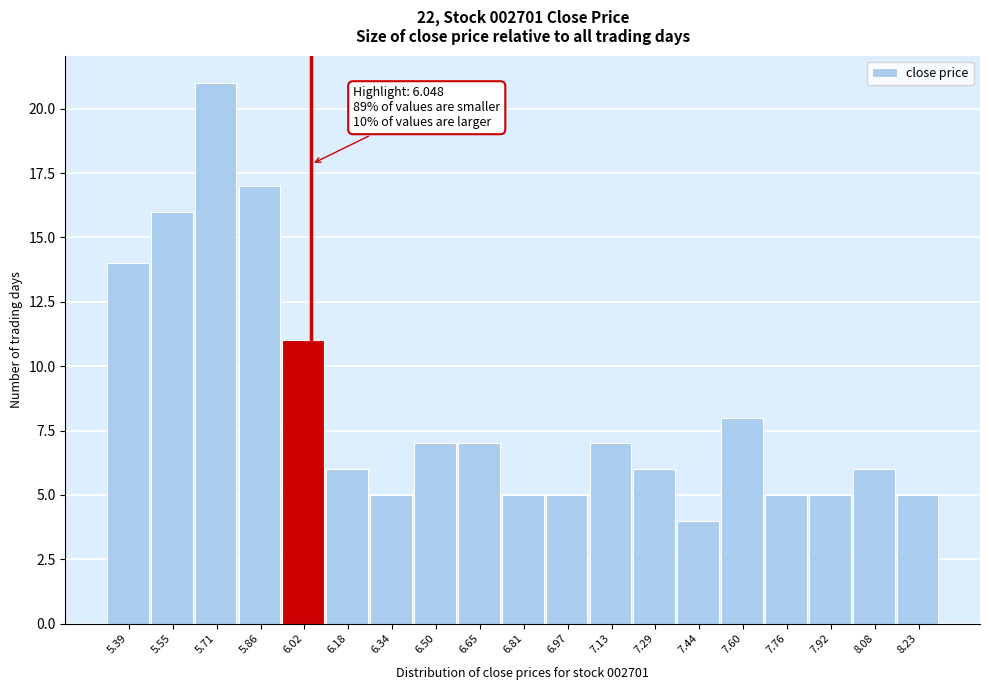

Over which range of the x-axis is the bar tallest?

5.62 to 5.78